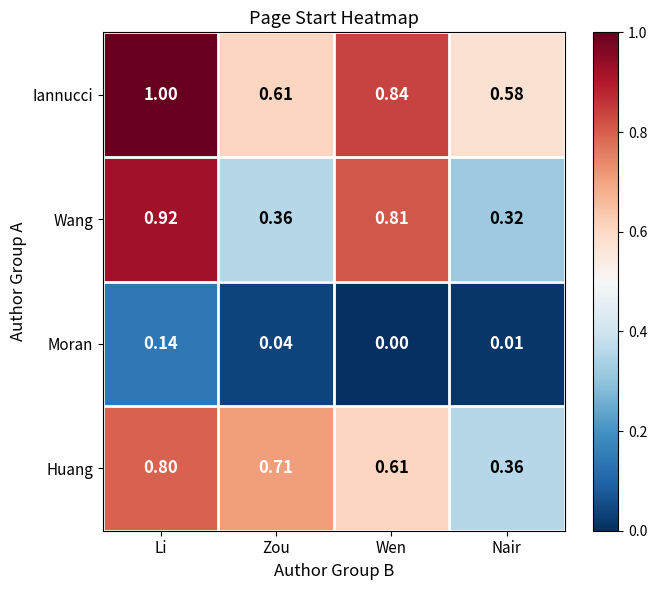

Which series has the largest range (max minus min)?

Wang